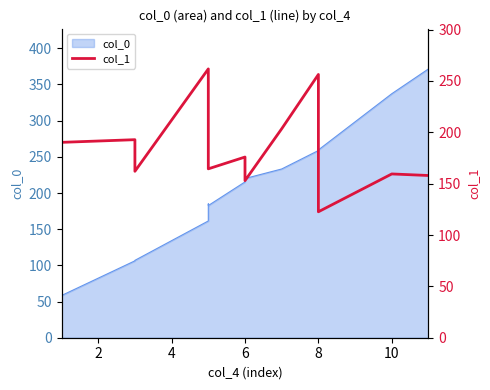

How many values are below 182?

7